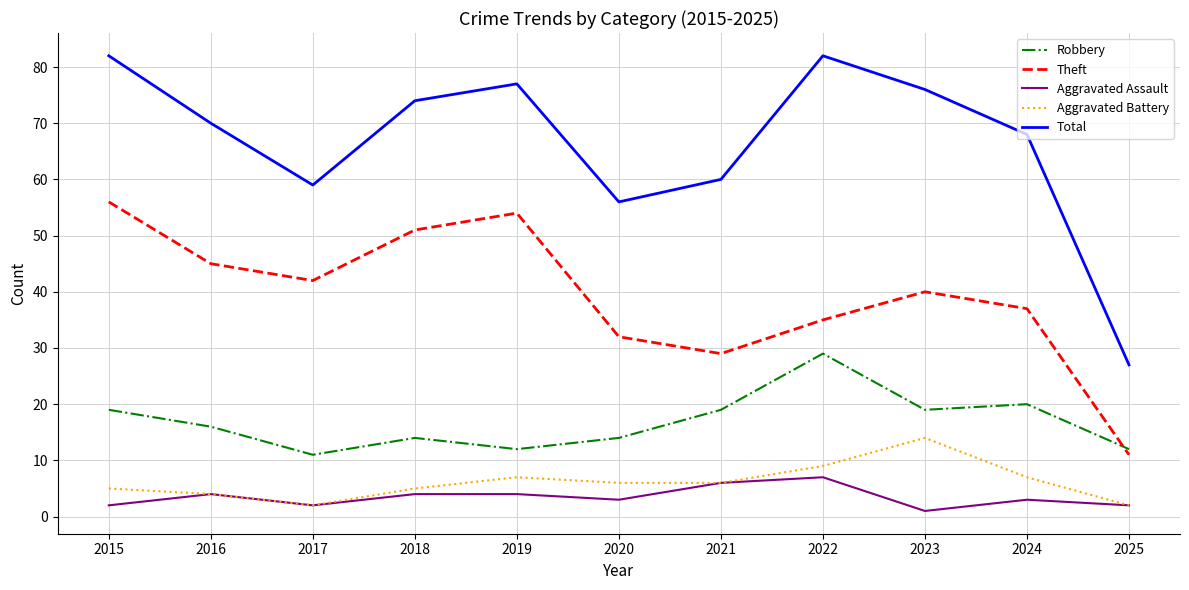

What is the total value across all series at 2018?

148